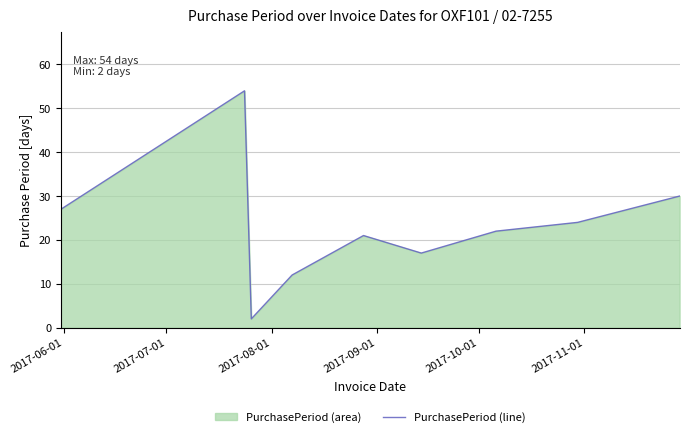

What is the greatest value displayed?

54